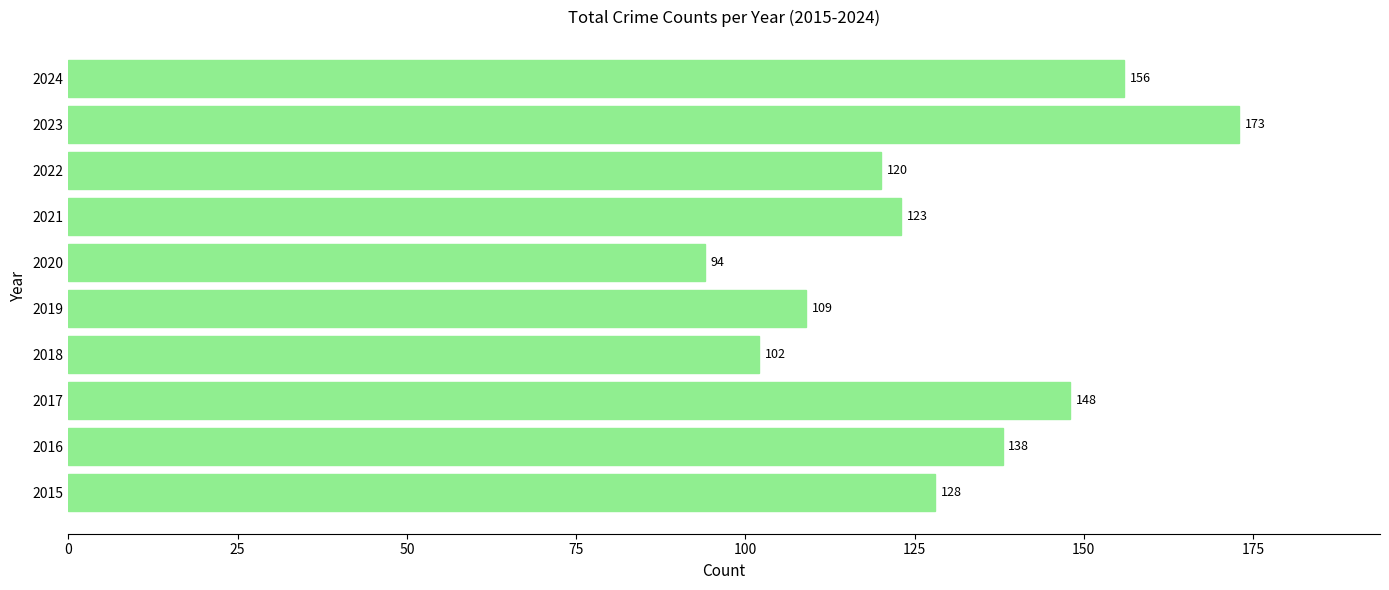

What is the difference between the maximum and minimum values?

79